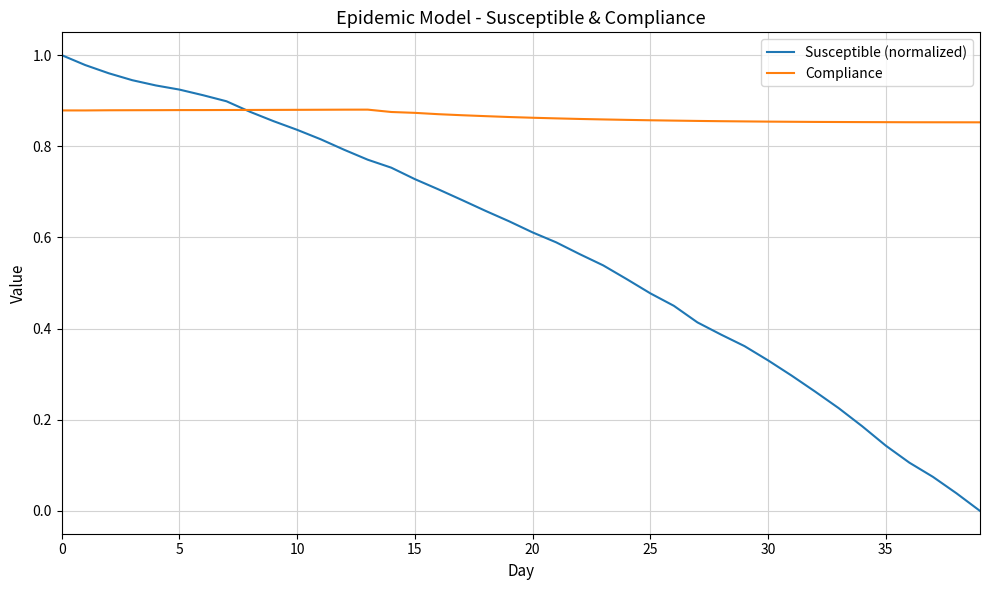

Rank the series by their average value, from lowest to highest.

Susceptible (normalized), Compliance